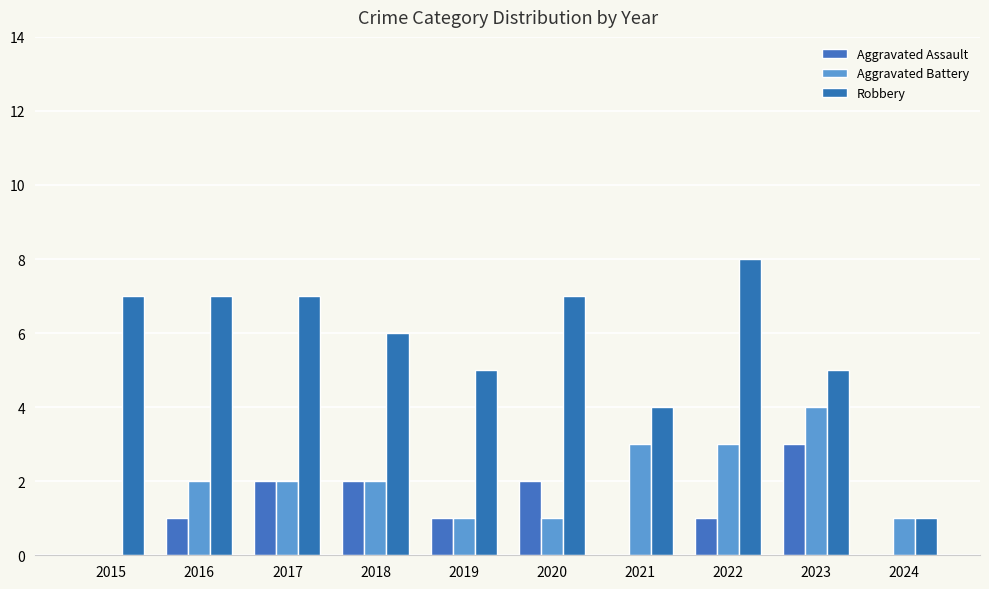

What are all the series names shown in the legend?

Aggravated Assault, Aggravated Battery, Robbery